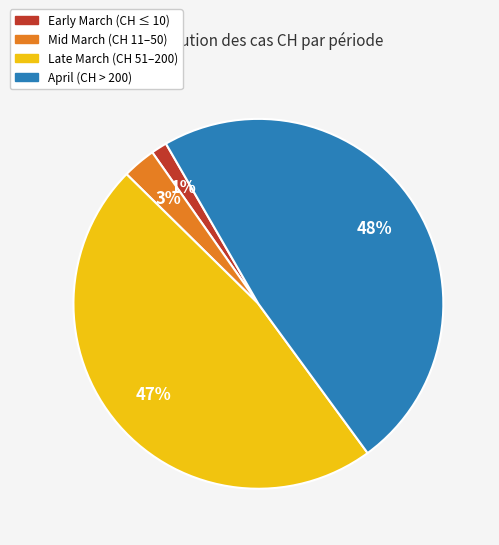

Is there any slice that represents more than half of the pie?

No